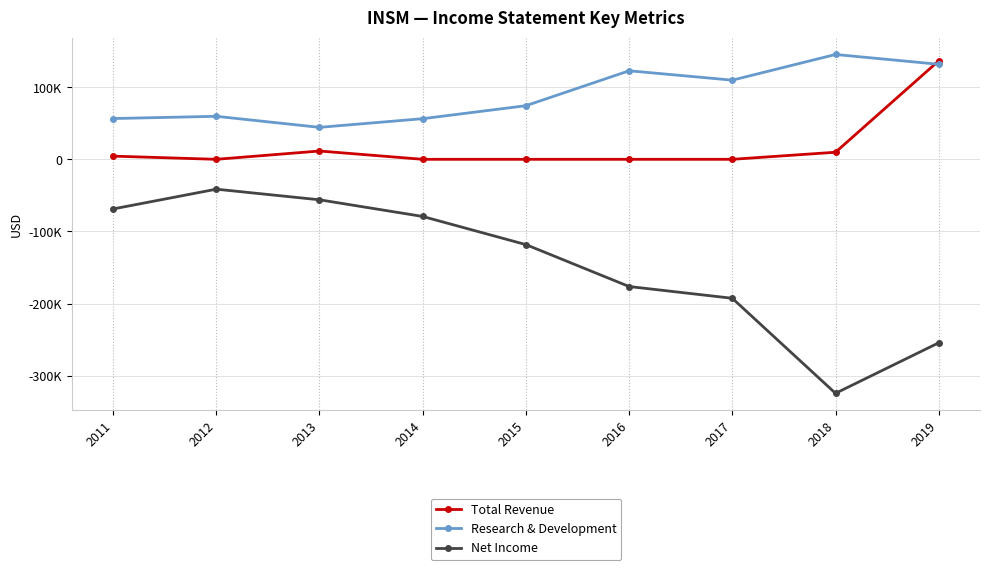

Reading right to left, what are all the values shown in this chart?

Total Revenue: 136500	9800	0	0	0	0	11500	0	4400
Research & Development: 131700	145300	109700	122700	74300	56300	44300	59600	56500
Net Income: -254300	-324300	-192600	-176300	-118200	-79200	-56100	-41400	-68800